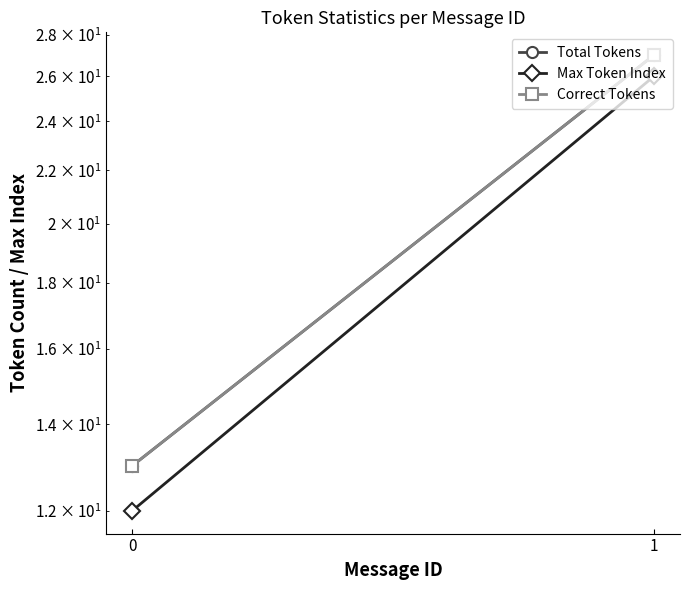

Reading left to right, transcribe all the data shown in this chart.

Total Tokens: 0=13	1=27
Max Token Index: 0=12	1=26
Correct Tokens: 0=13	1=27